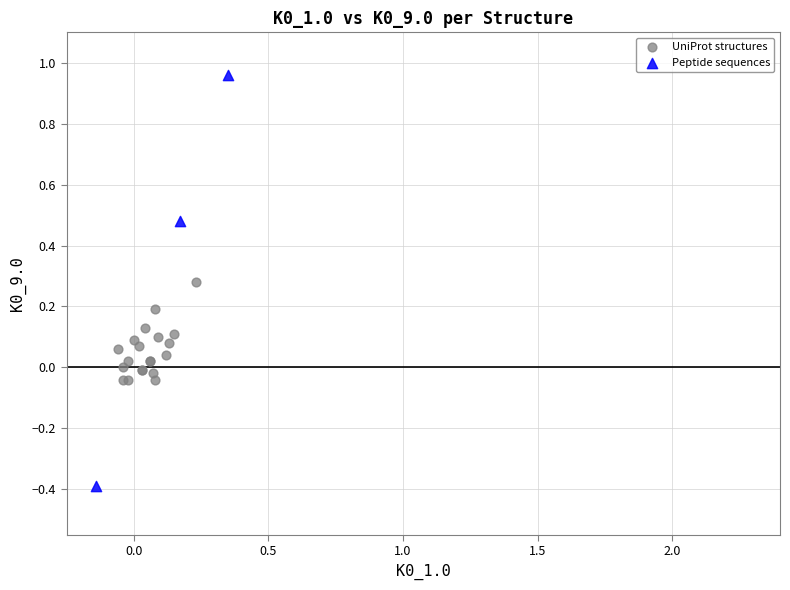

Which series contains the highest Y value?

Peptide sequences